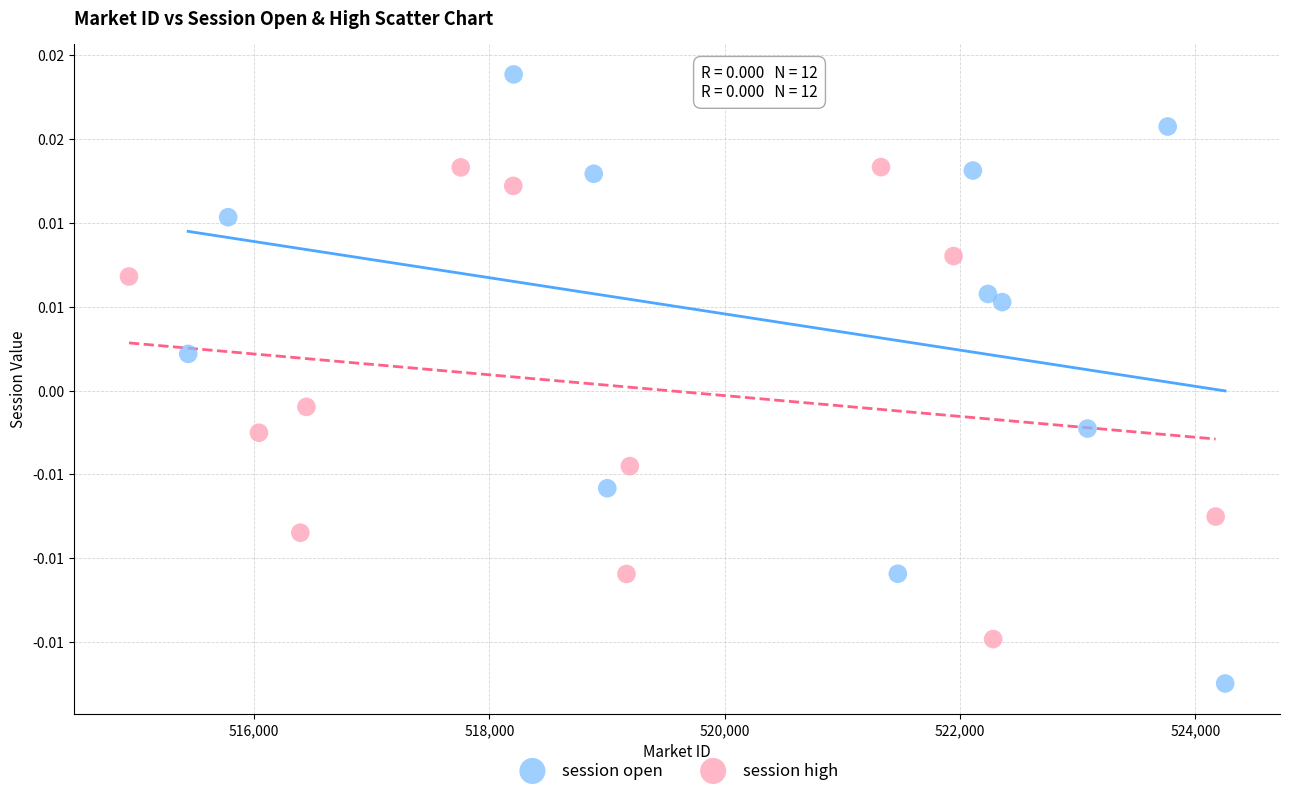

Which series has the widest spread of Y values?

session open